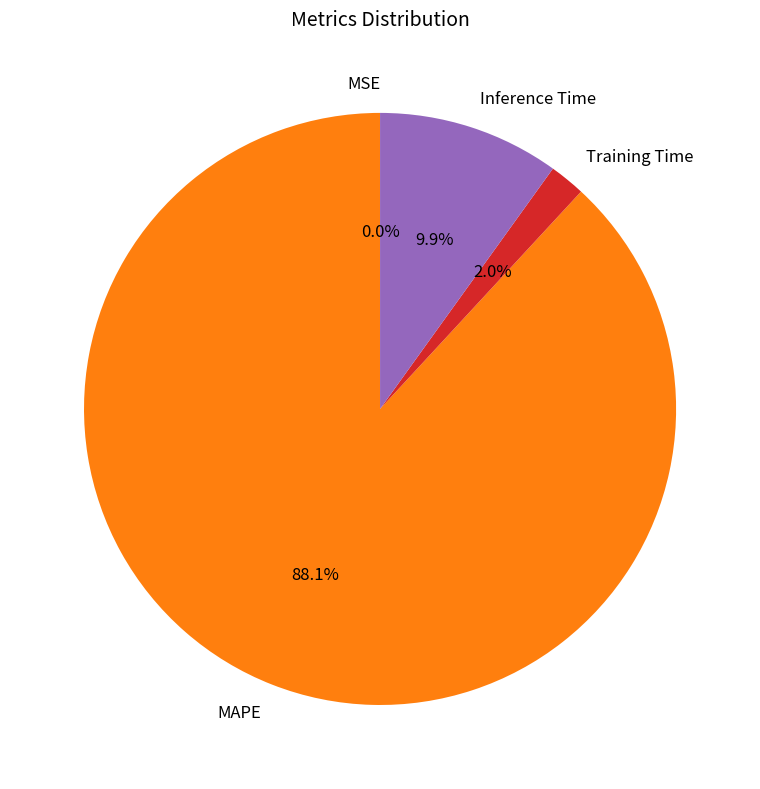

To the nearest percent, what is the difference between the largest and smallest slice percentages?

88%